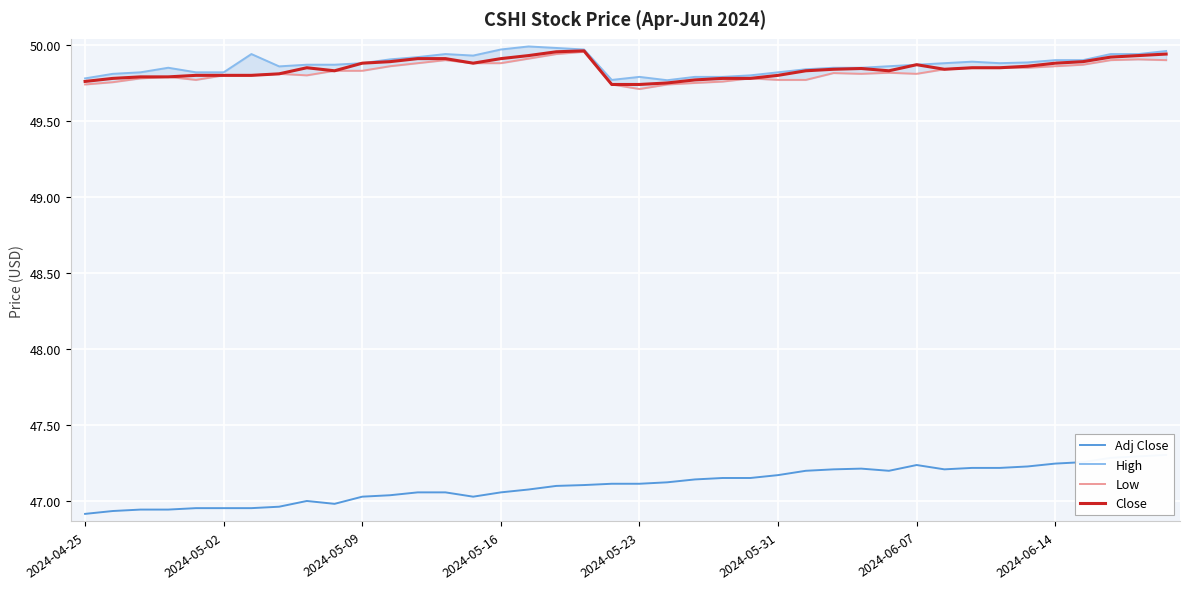

At which category is the sum across all series the highest?

39